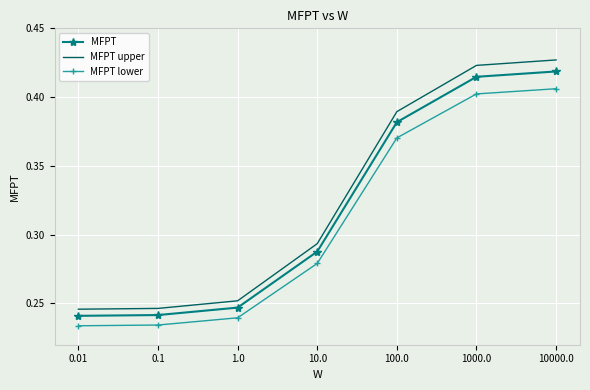

What position from the right is 1.0?

5